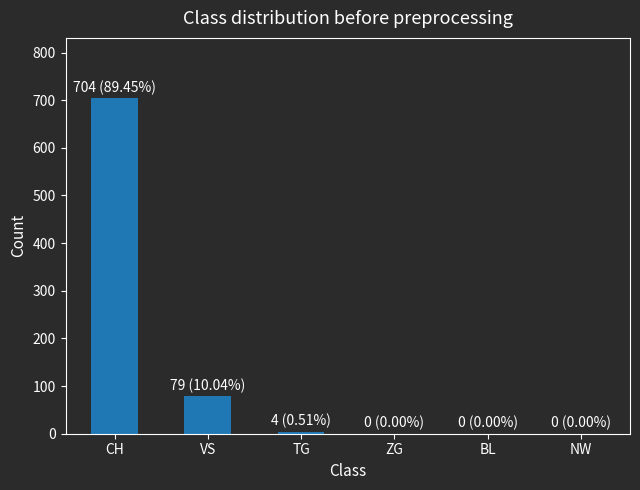

Are the bars horizontal?

No